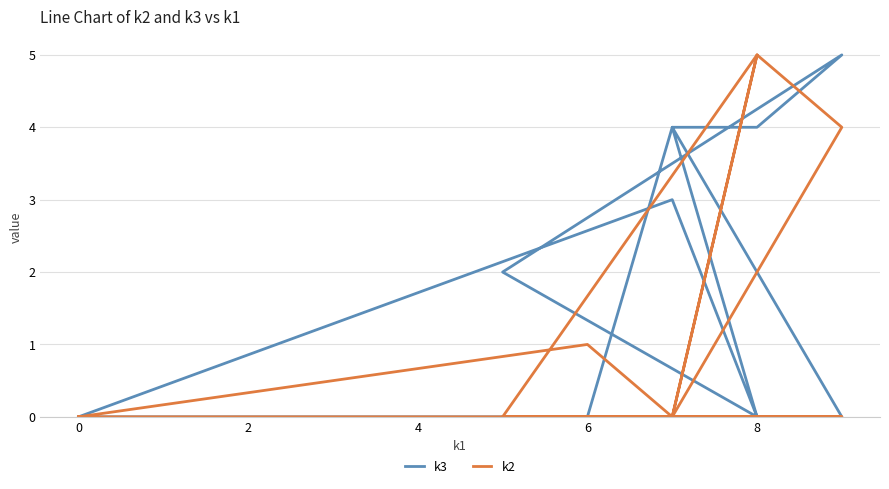

What are all the series names shown in the legend?

k3, k2